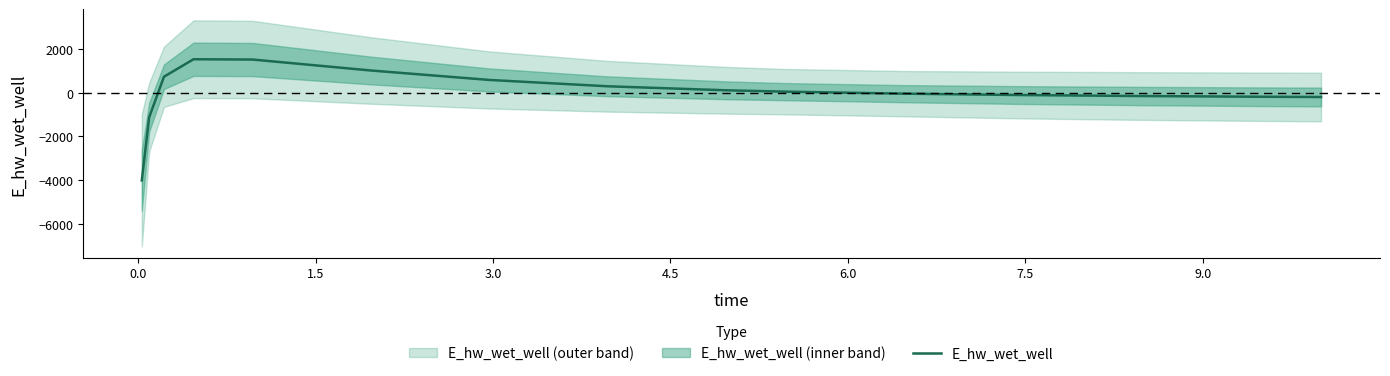

What is the value of the 12th point from the left?

-108.3